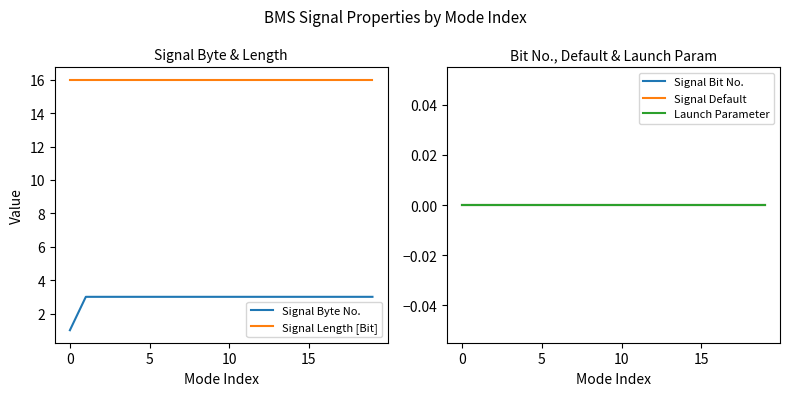

What is the sum of all Signal Length [Bit] values?

320